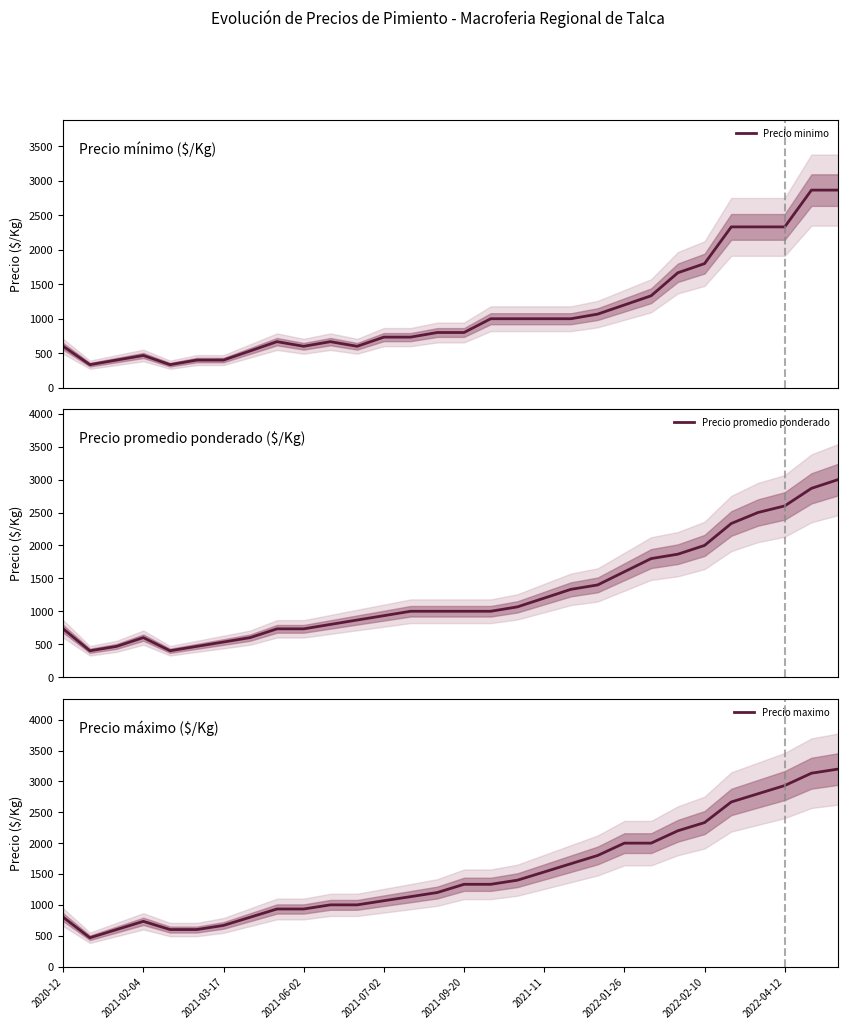

At which category does the chart reach its peak across all series?

29